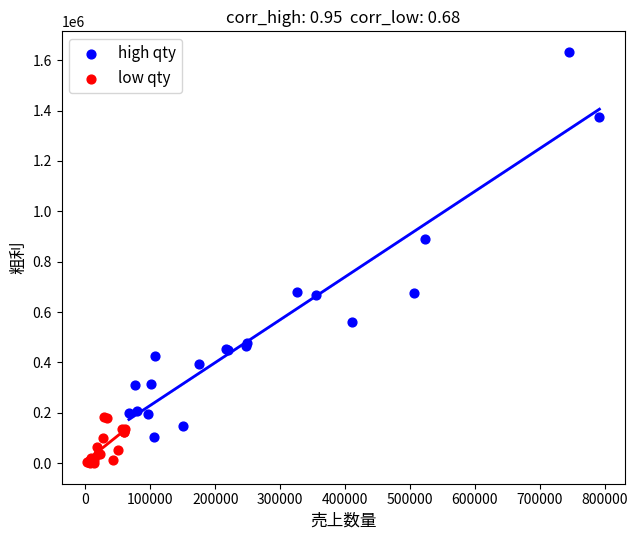

Which series contains the lowest Y value?

low qty